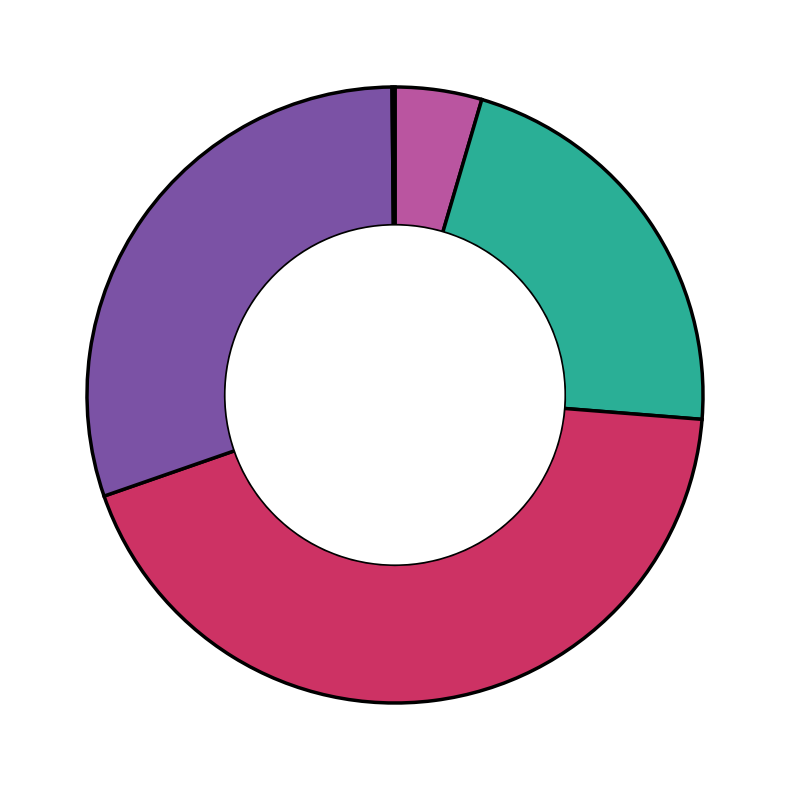

Does any single category account for the majority?

No